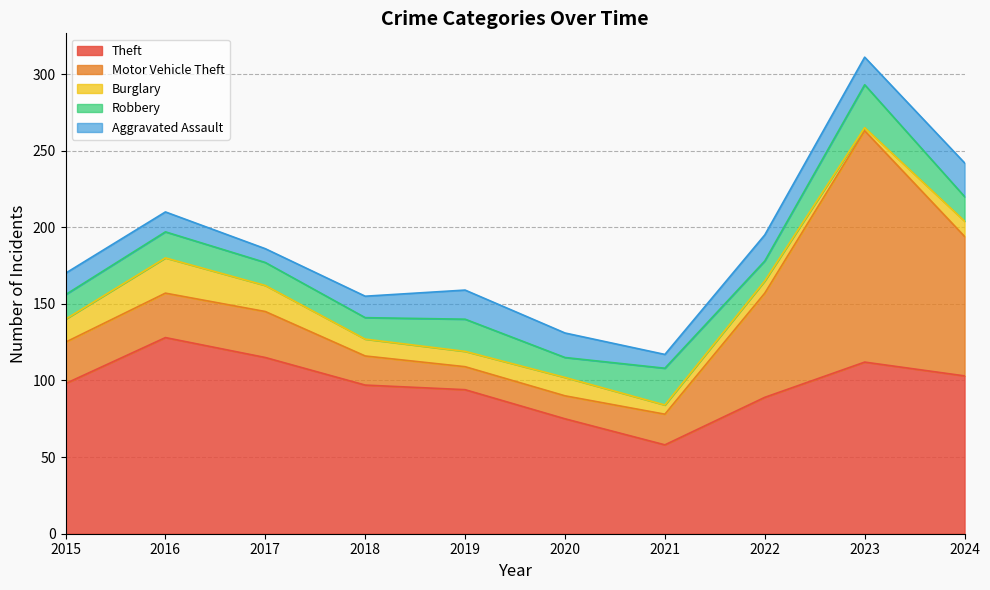

Between which two adjacent categories do Theft and Motor Vehicle Theft first intersect?

2022 and 2023